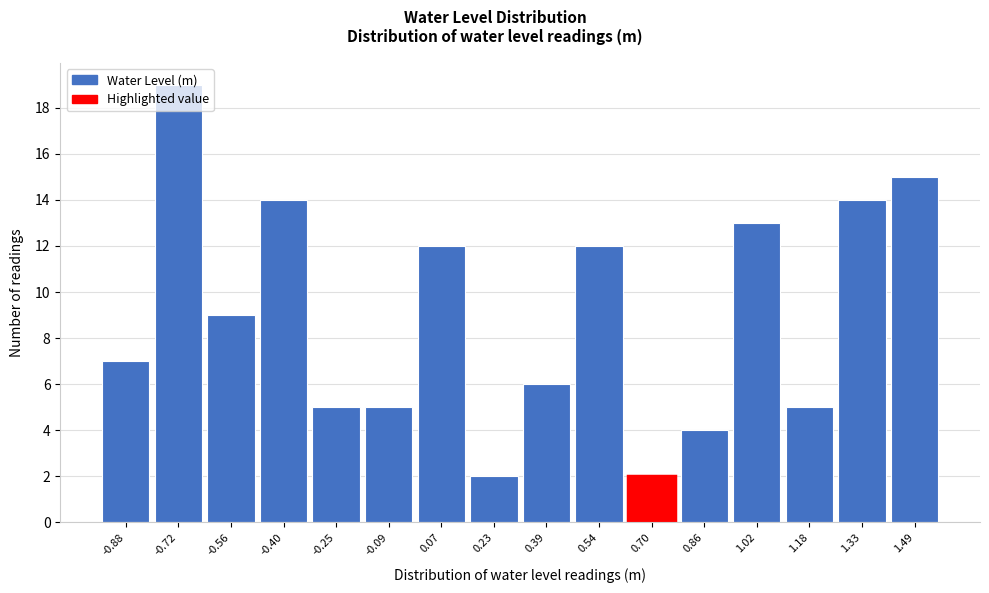

What is the change in value from 0.39 to 0.70?

-4